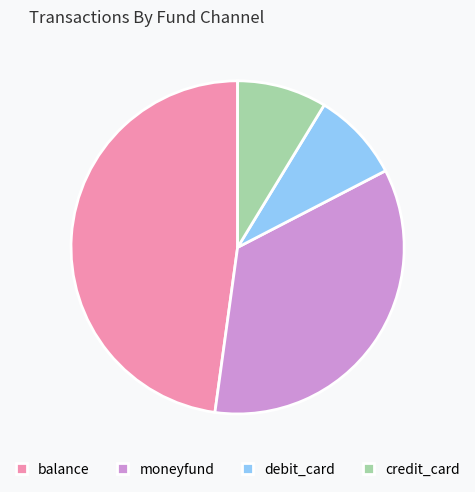

What is the largest slice in the pie chart?

balance